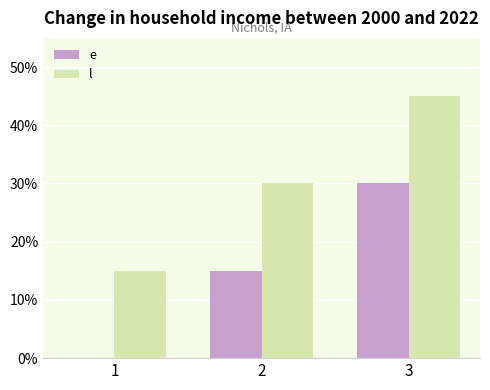

Which category has the highest value in the l series?

3